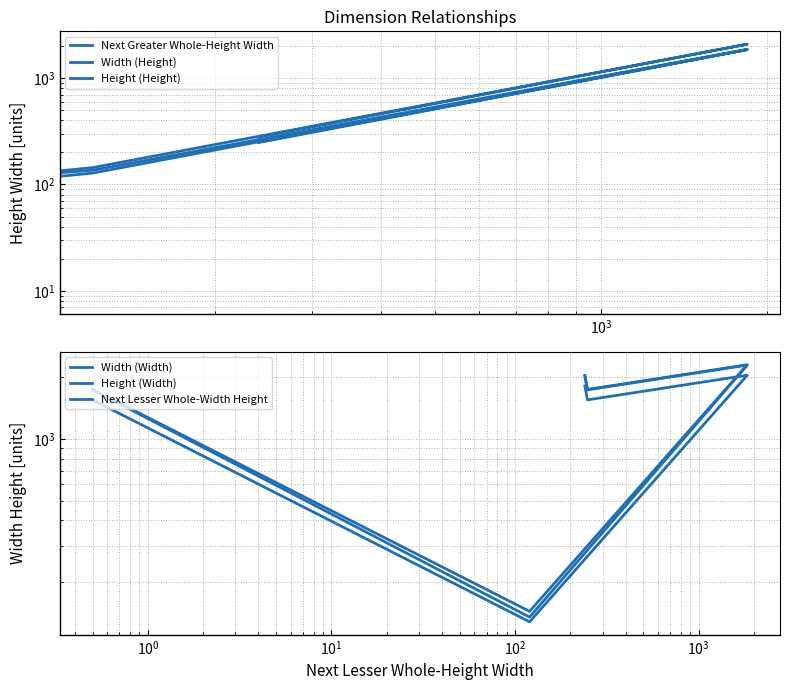

How many series are shown in this chart?

6